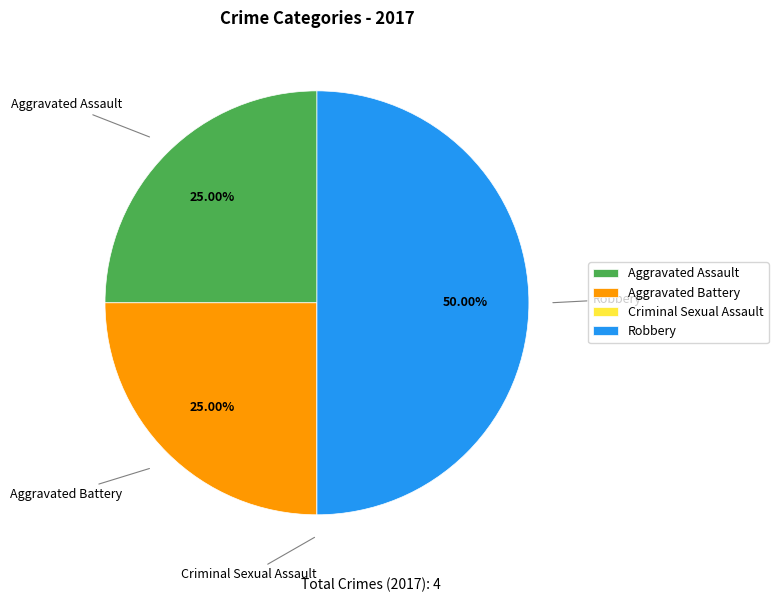

Which slice is the largest?

Robbery